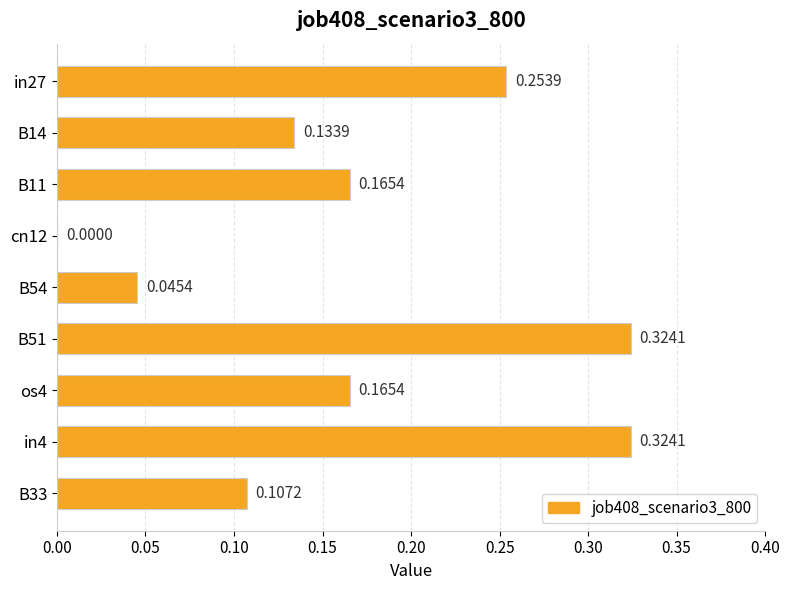

What is the sum of all values?

1.5